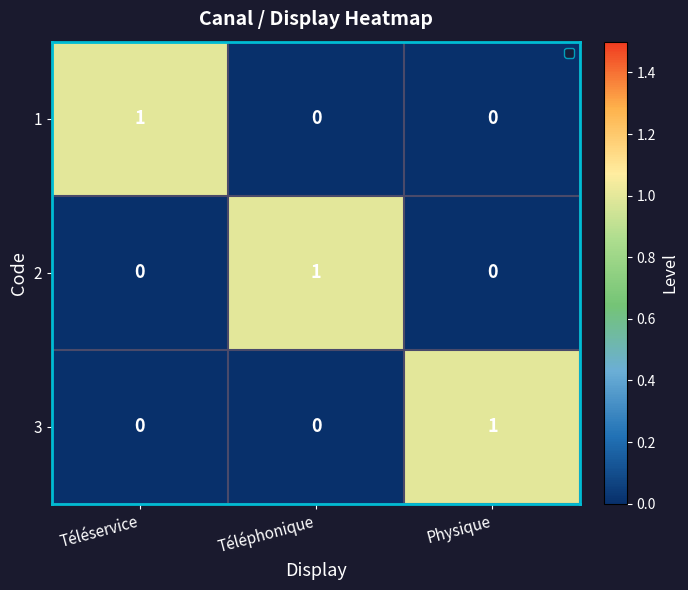

Is it true that 2 equals 0 at Téléservice?

True